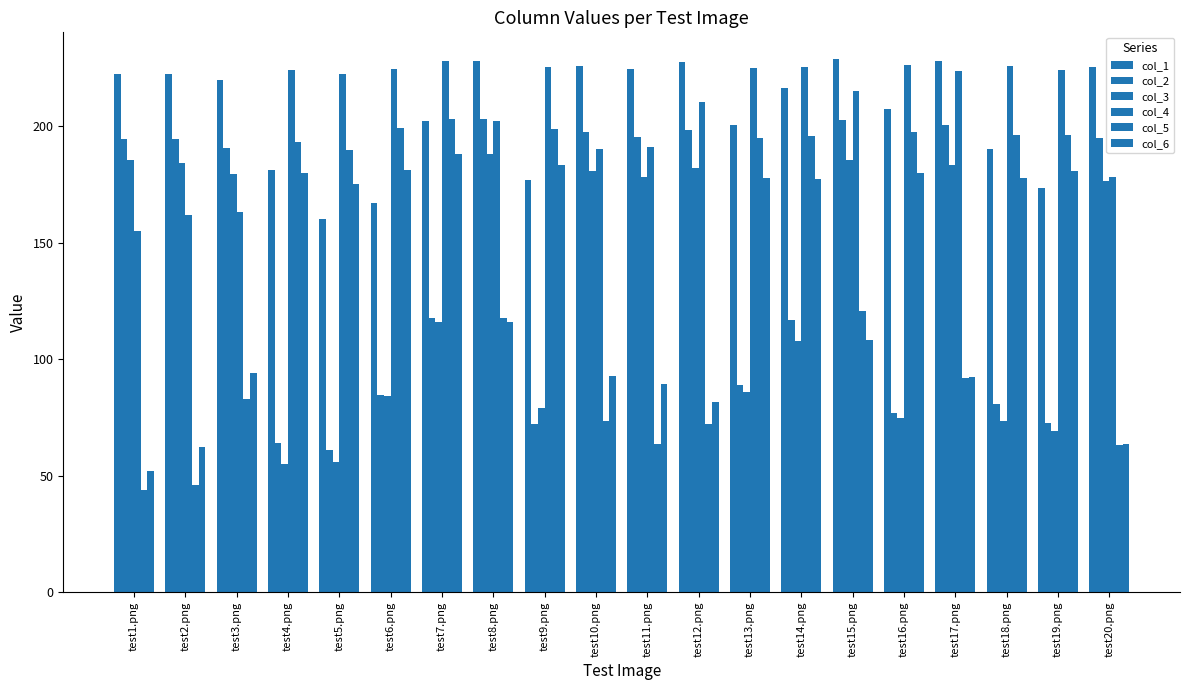

What is the sum of all col_1 values?

4130.9